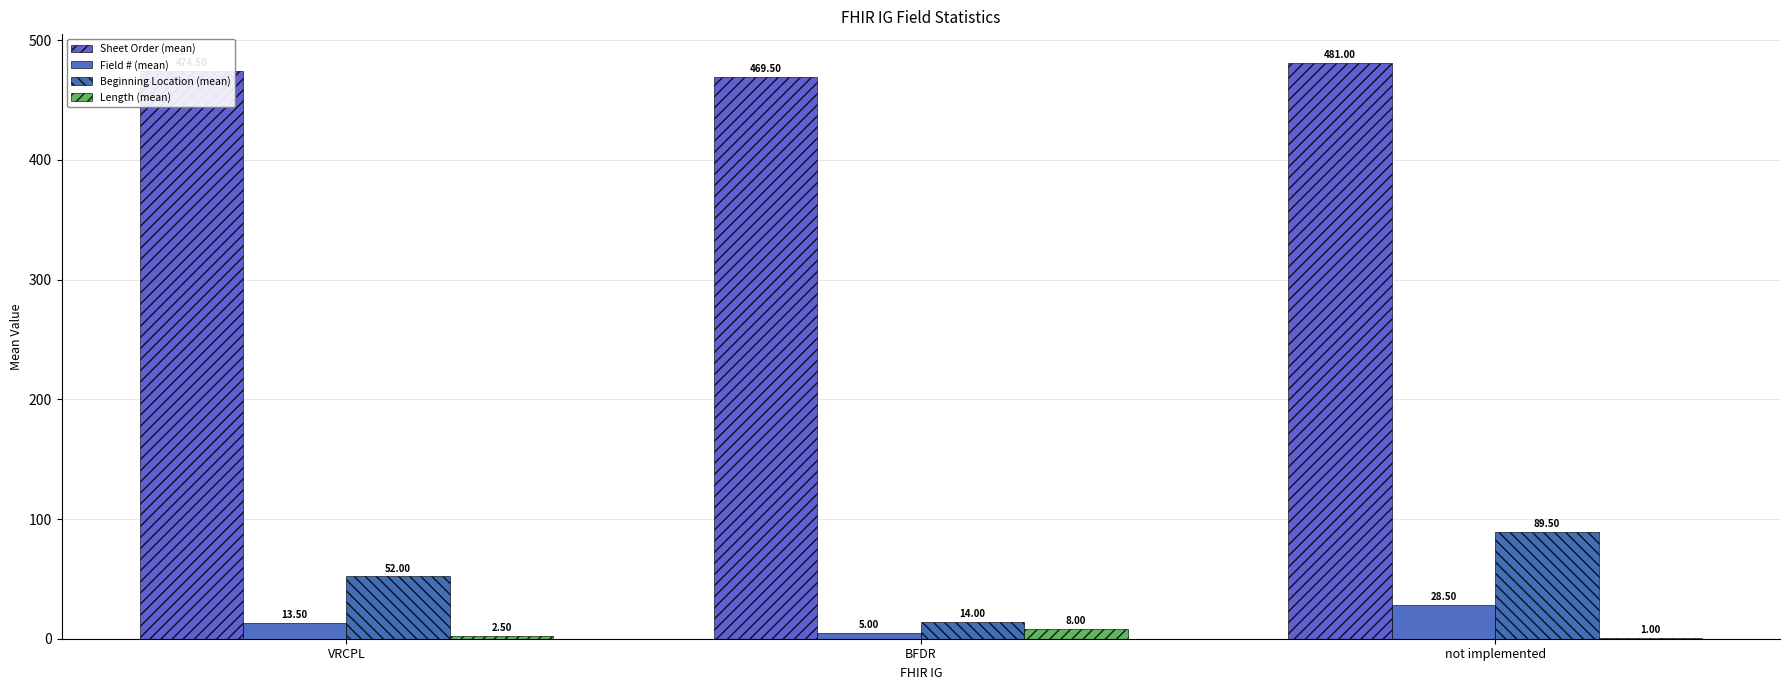

True or false: Length (mean) has a value of 8.0 at BFDR.

True